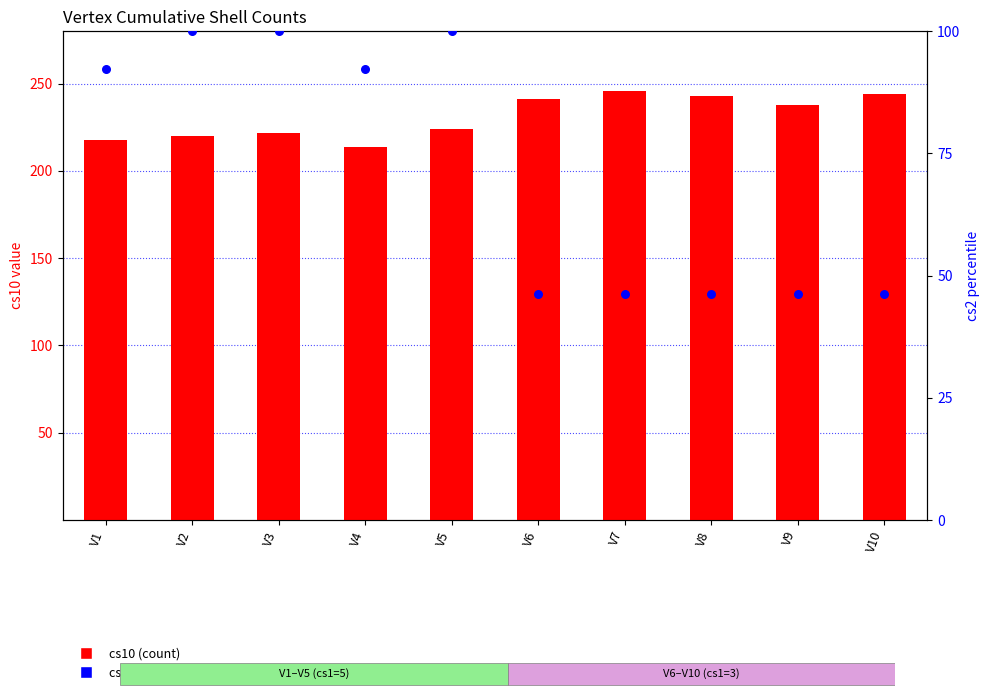

Which series reaches the minimum Y coordinate?

cs2